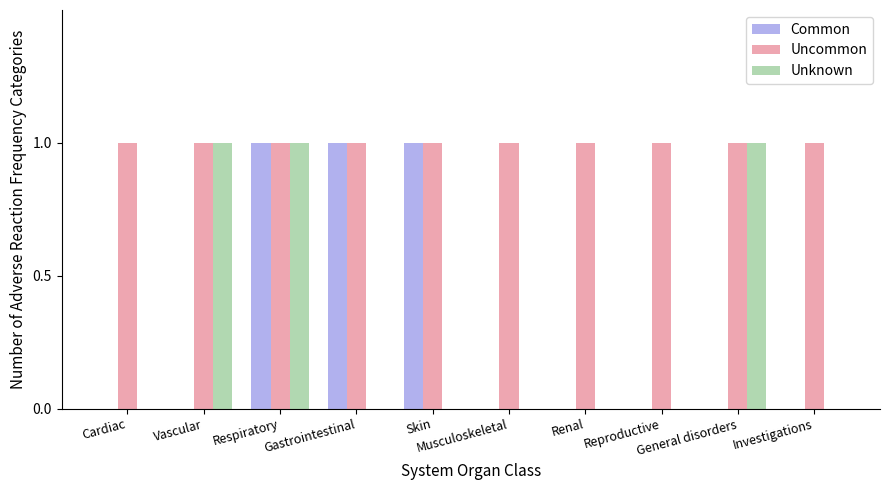

Which series has the largest total across all categories?

Uncommon